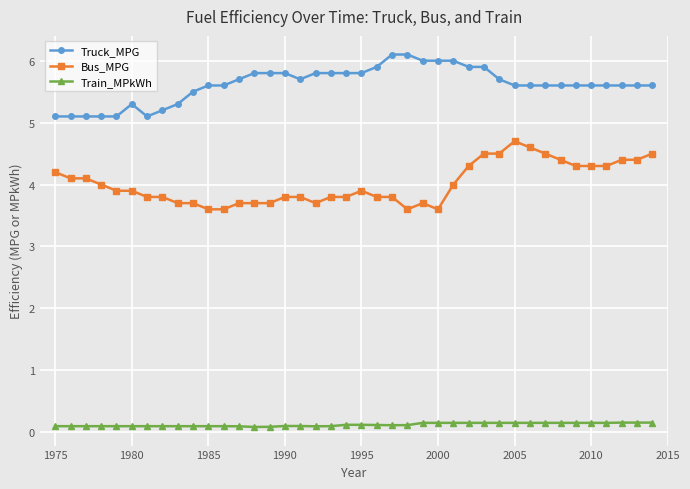

True or false: Truck_MPG and Train_MPkWh intersect in this chart.

False